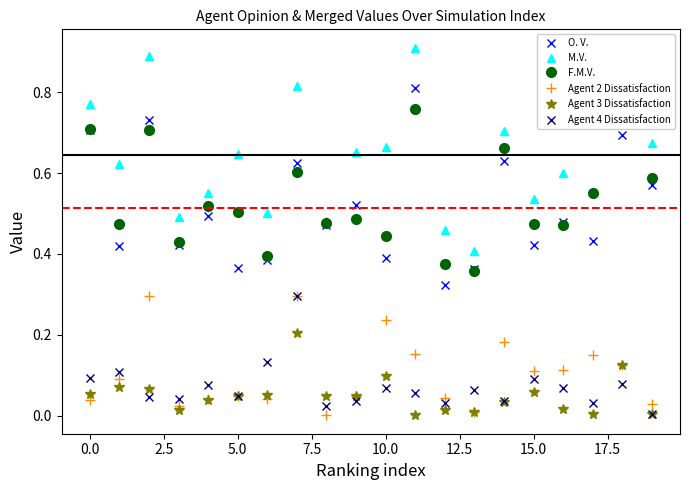

What position from the left is 11?

12